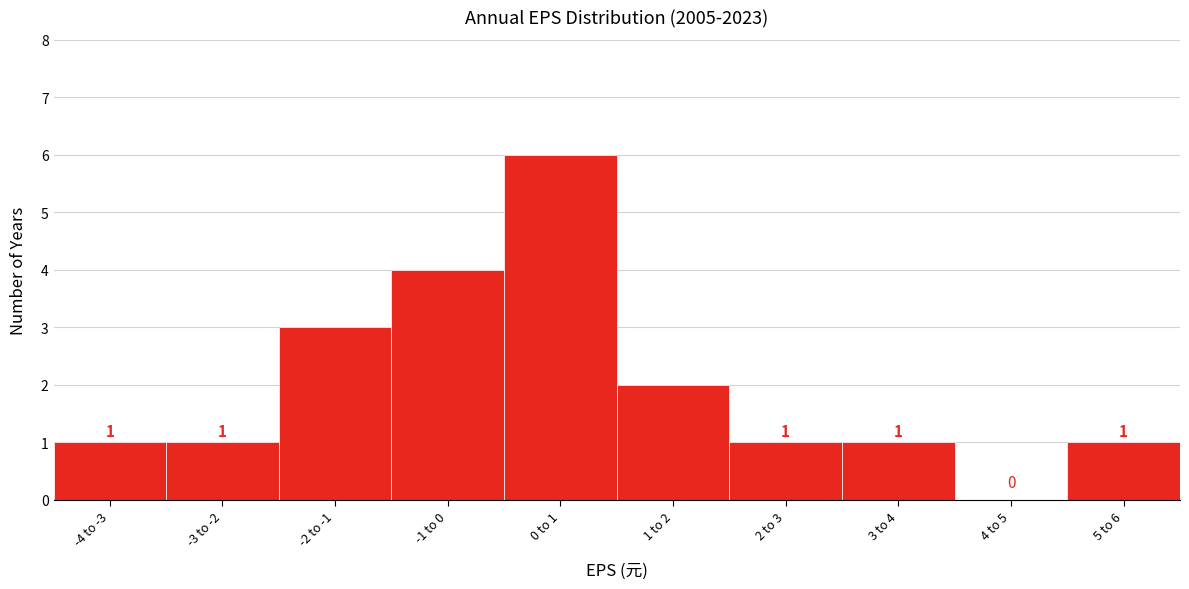

Reading left to right, what are all the values shown in this chart?

-4 to -3=1	-3 to -2=1	-2 to -1=3	-1 to 0=4	0 to 1=6	1 to 2=2	2 to 3=1	3 to 4=1	4 to 5=0	5 to 6=1